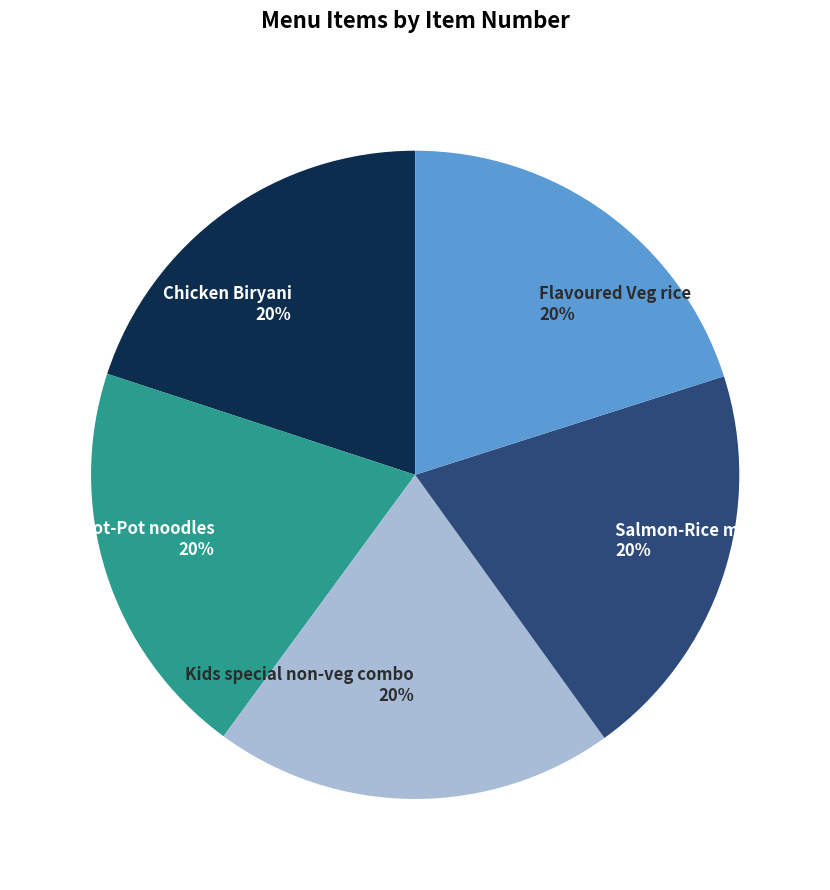

Is the sum of Salmon-Rice meal and Kids special non-veg combo greater than half?

No